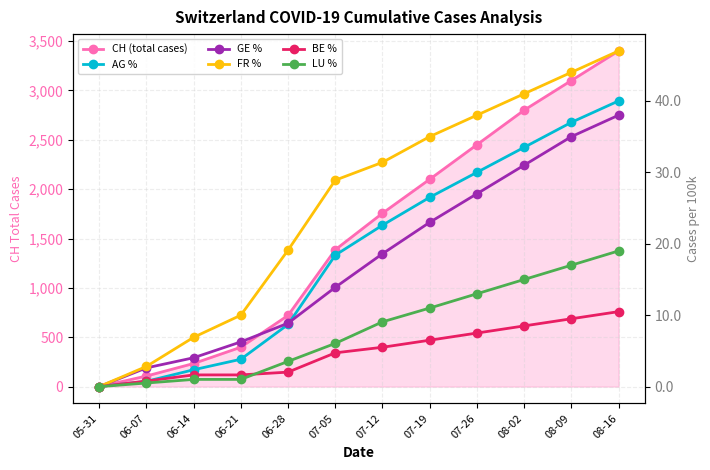

The value of BE % at 07-05 is 7.1. True or false?

False